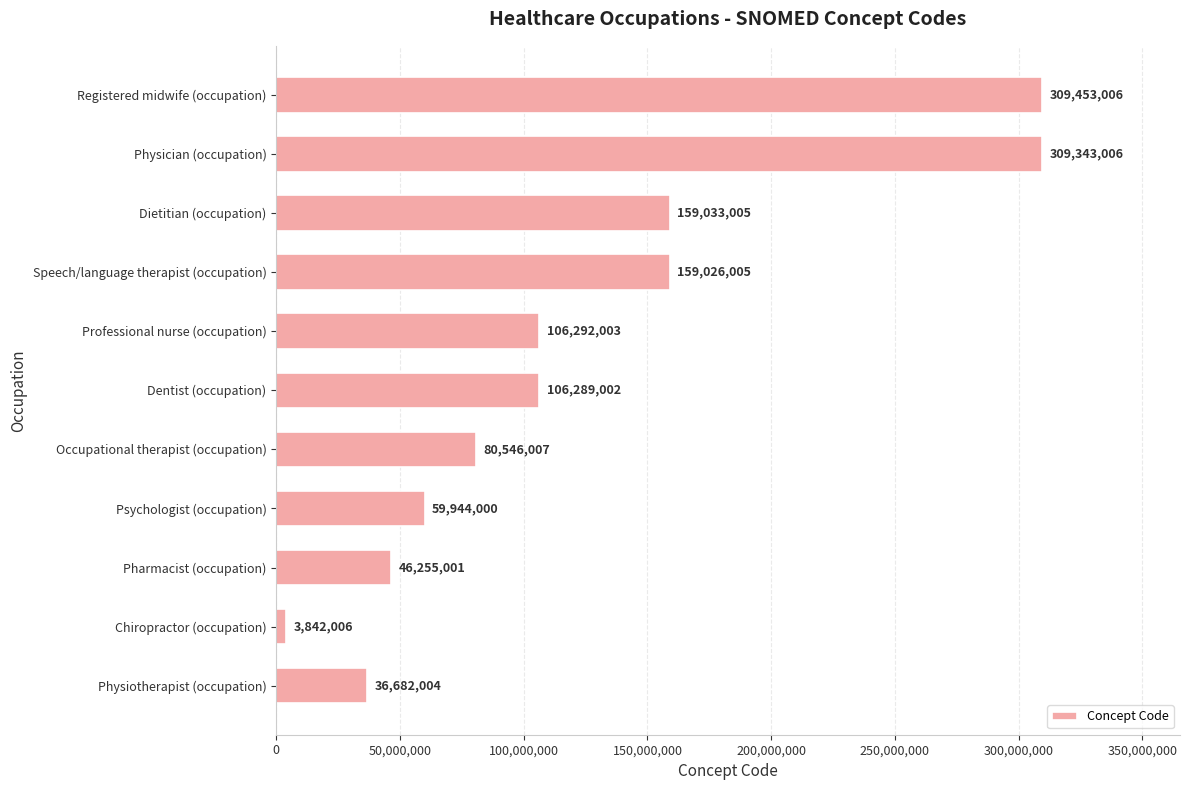

What is the sum of the values at Psychologist (occupation) and Occupational therapist (occupation)?

140490007